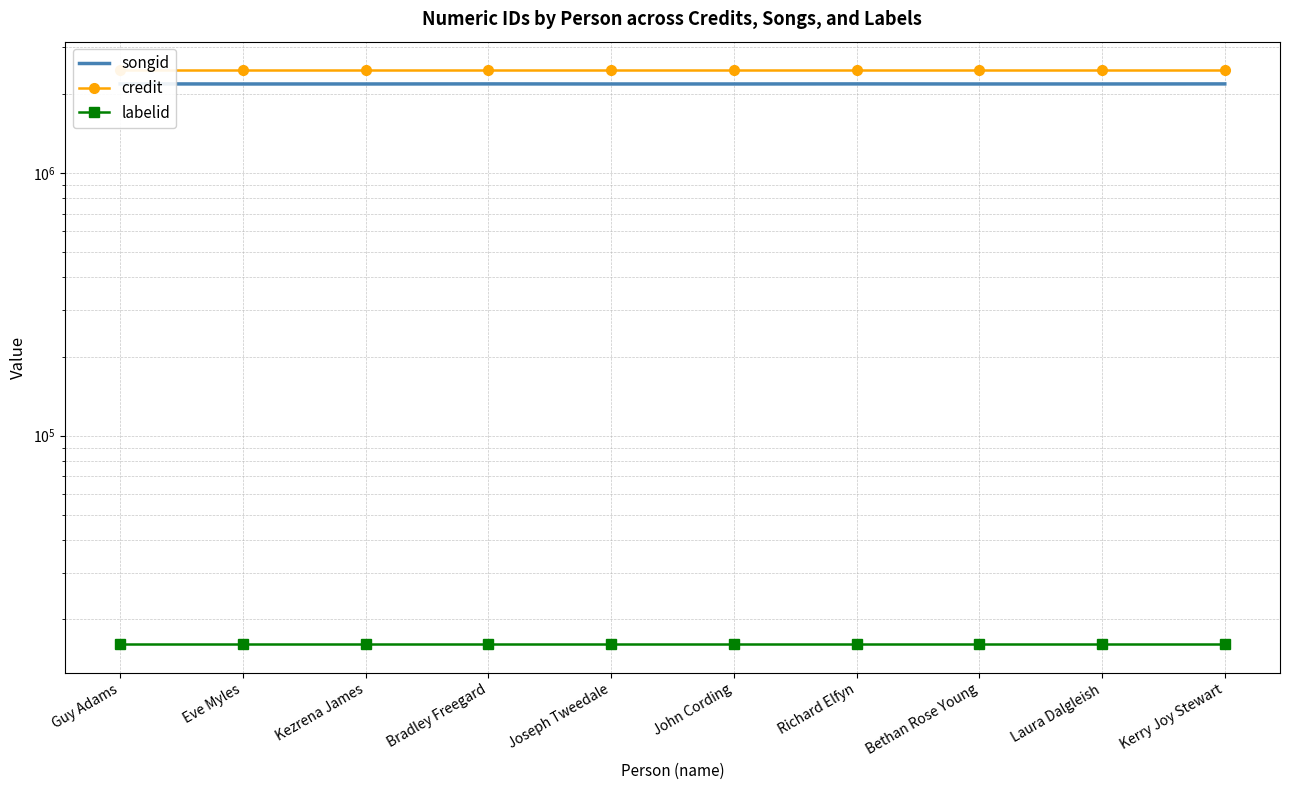

Which category has the lowest value across all series?

Guy Adams